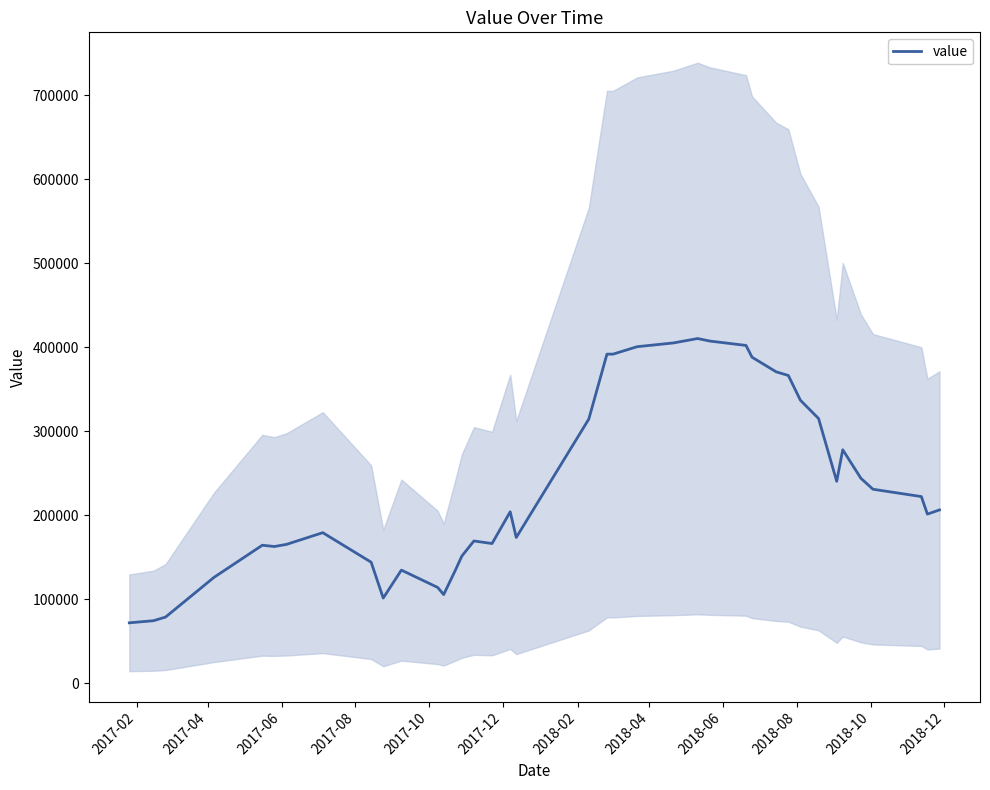

What is the lowest value of the value series?

71959.5